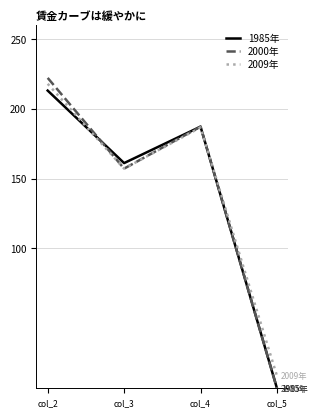

List the labels in order of 2009年 value, largest first.

col_2, col_4, col_3, col_5